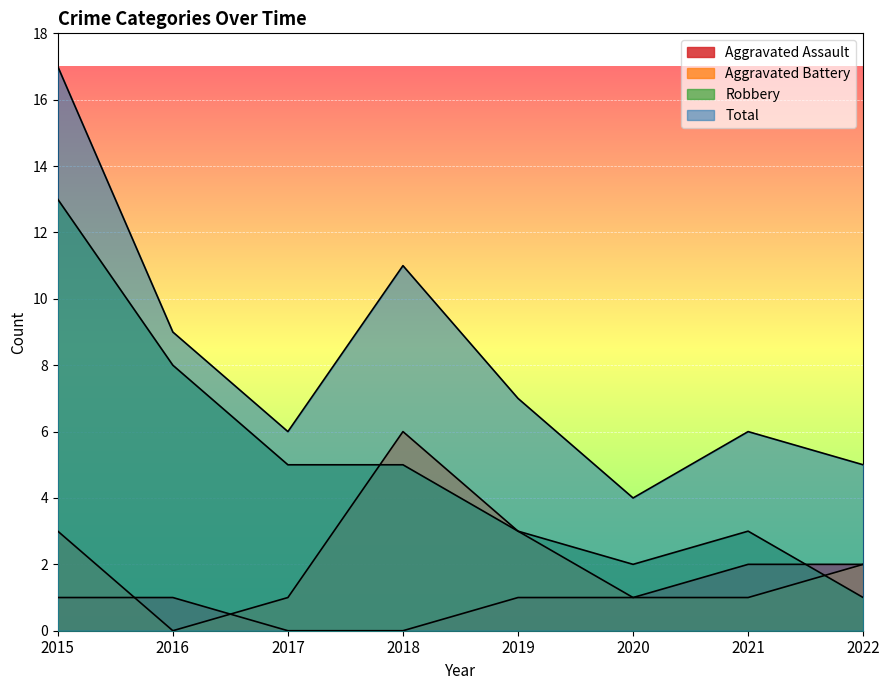

The value of Aggravated Assault at 2018 is 0. True or false?

True